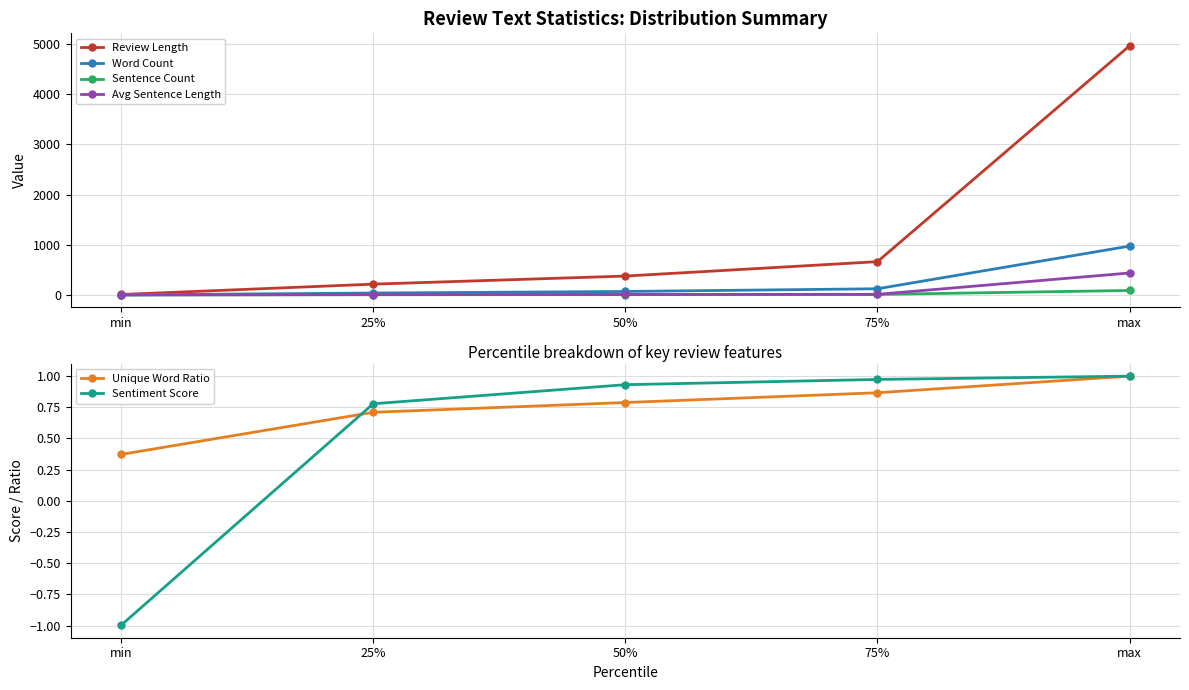

How many data points does each series have?

5